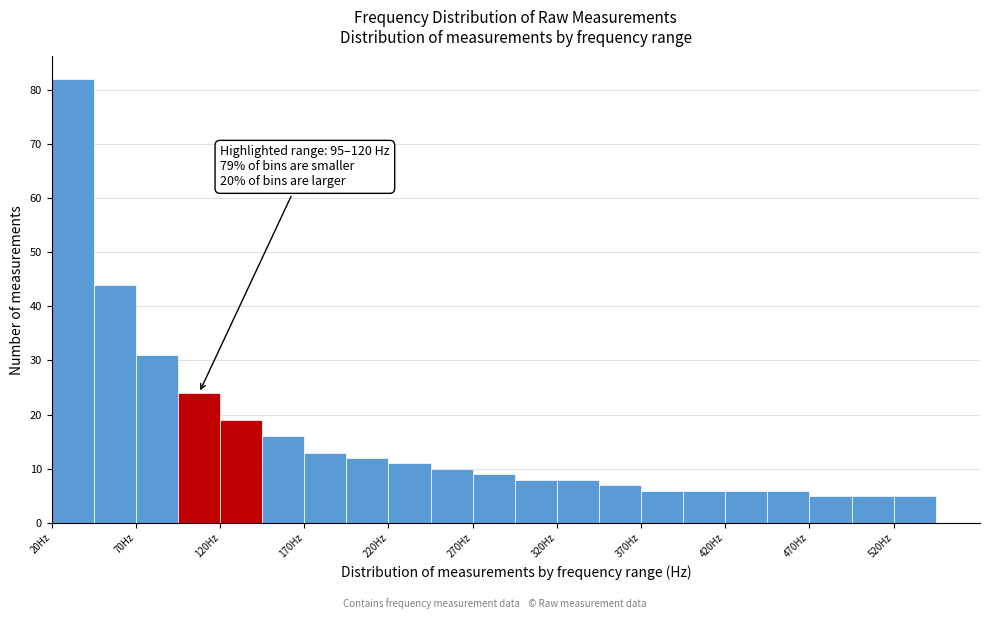

Which range on the x-axis has the tallest bar?

20 to 45